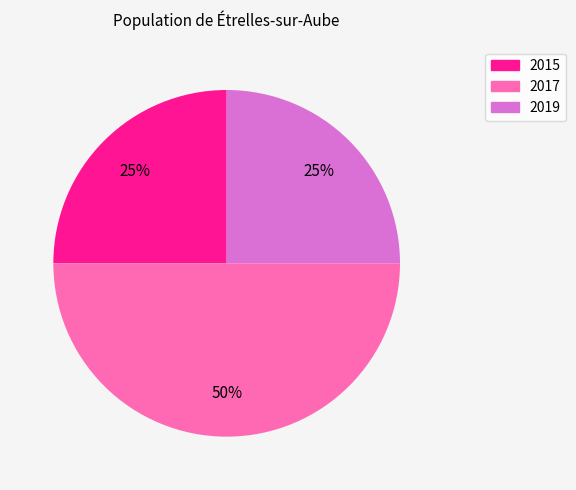

Count the number of slices in the pie.

3